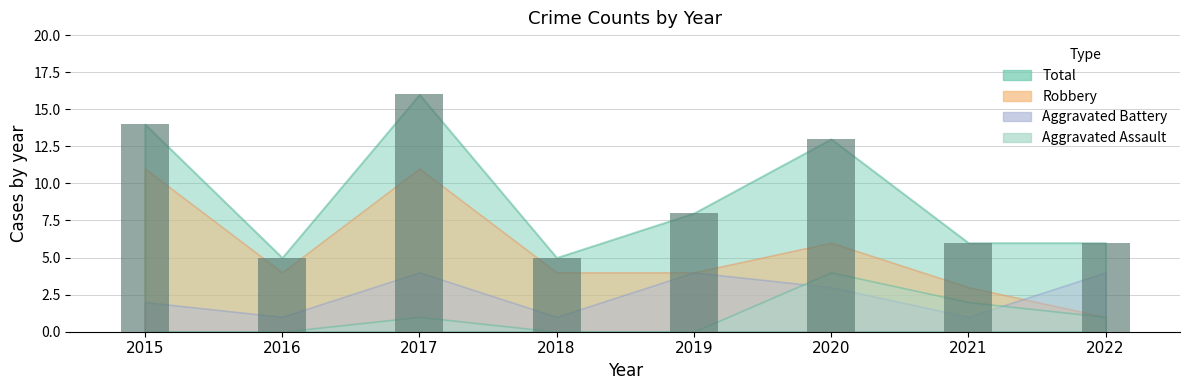

What is the value of the 2nd bar from the left?

5